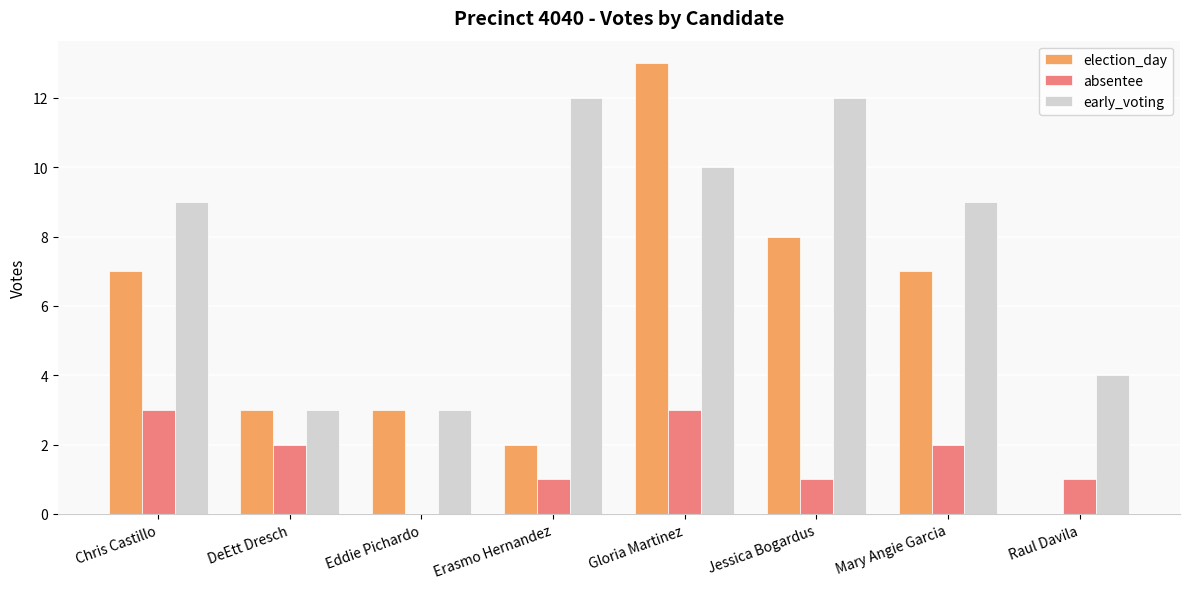

How many absentee values are between 1 and 3?

7